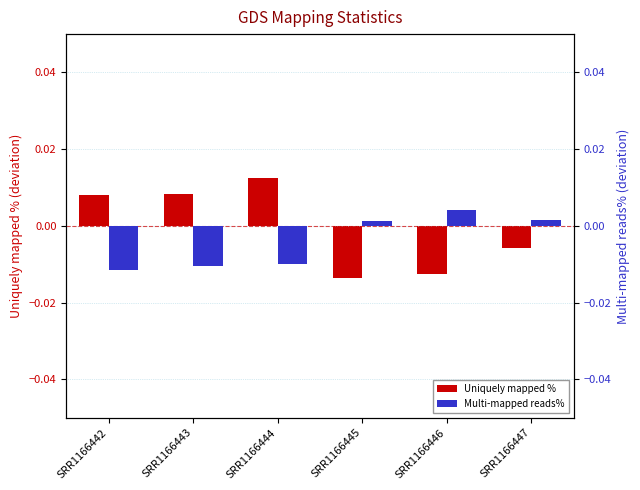

What are all the series names shown in the legend?

Uniquely mapped %, Multi-mapped reads%